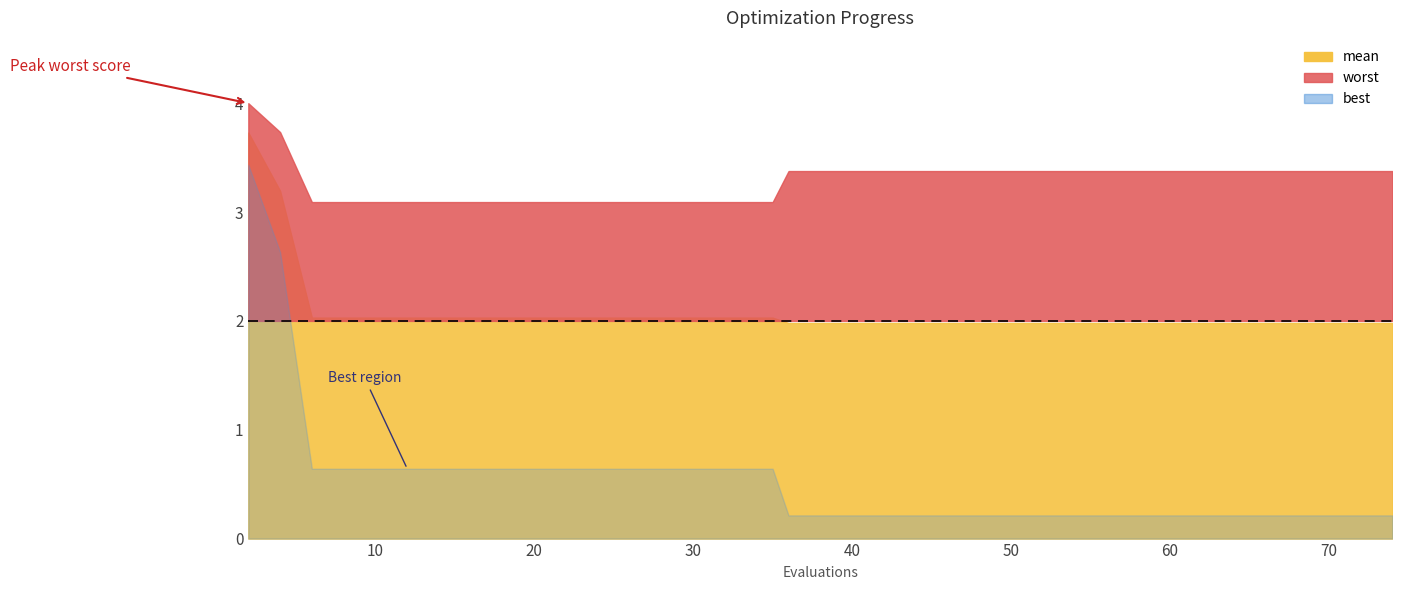

Which has a higher value, 27 or 20?

27